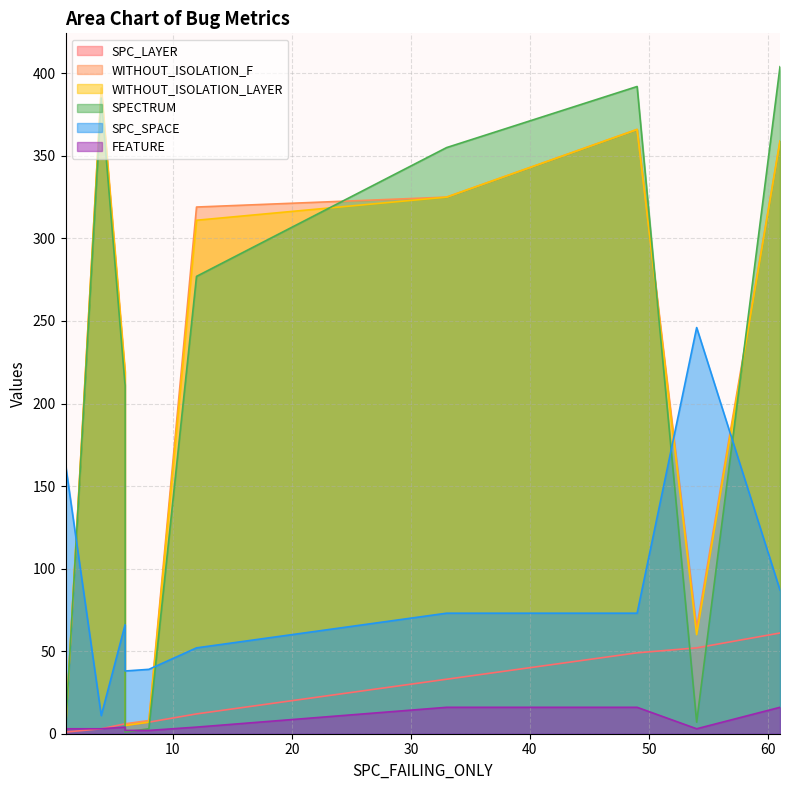

At which label does WITHOUT_ISOLATION_LAYER reach its peak?

4